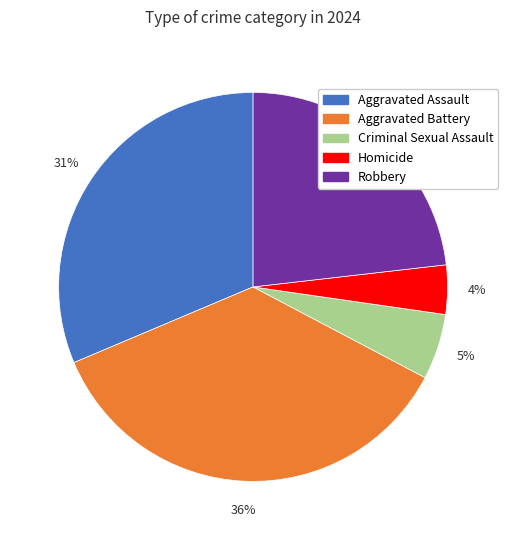

To the nearest percent, what percentage of the pie is Aggravated Battery?

36%